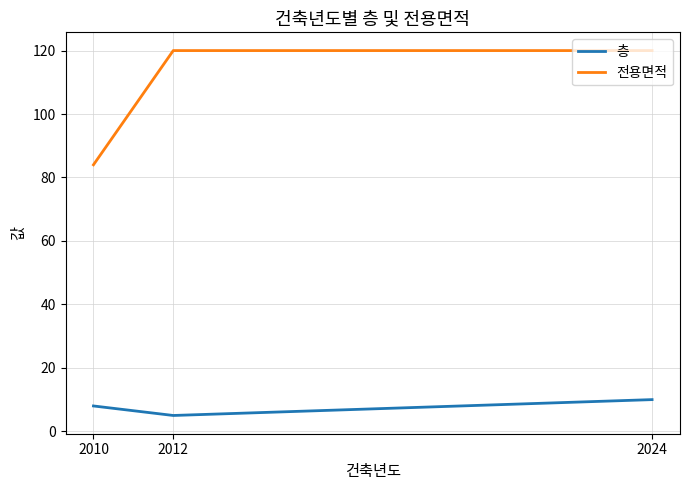

List the series in order of their peak value, lowest first.

층, 전용면적